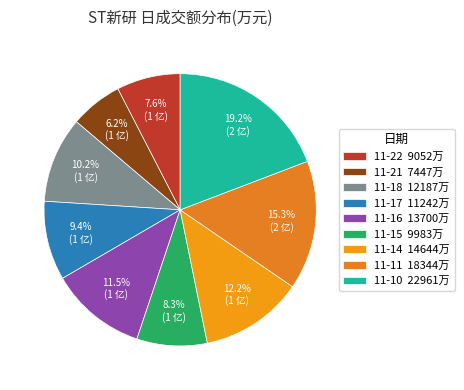

To the nearest percent, what is the combined percentage of 11-22 and 11-11?

23%